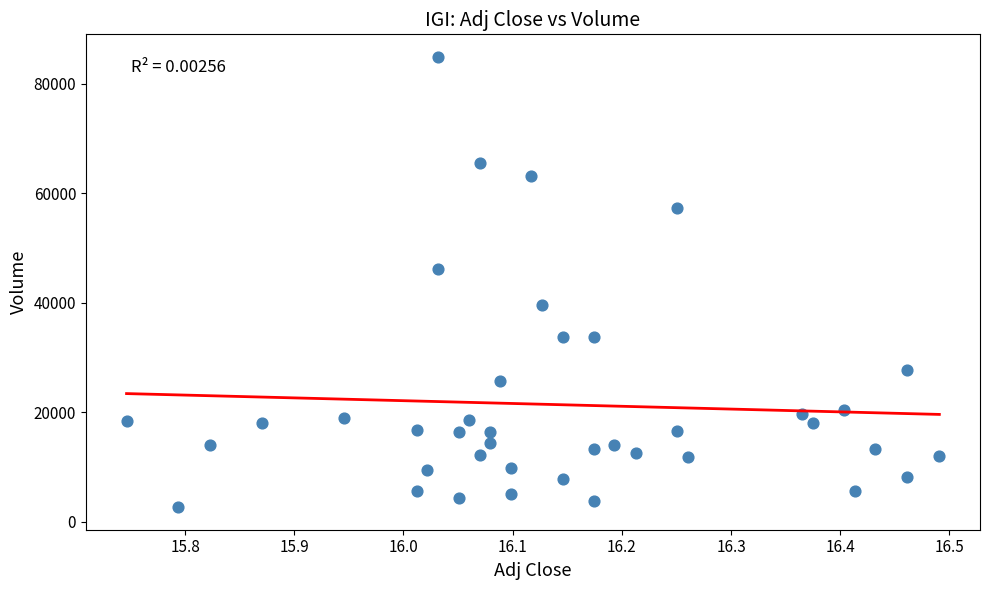

What is the range of Y values (max minus min)?

82200